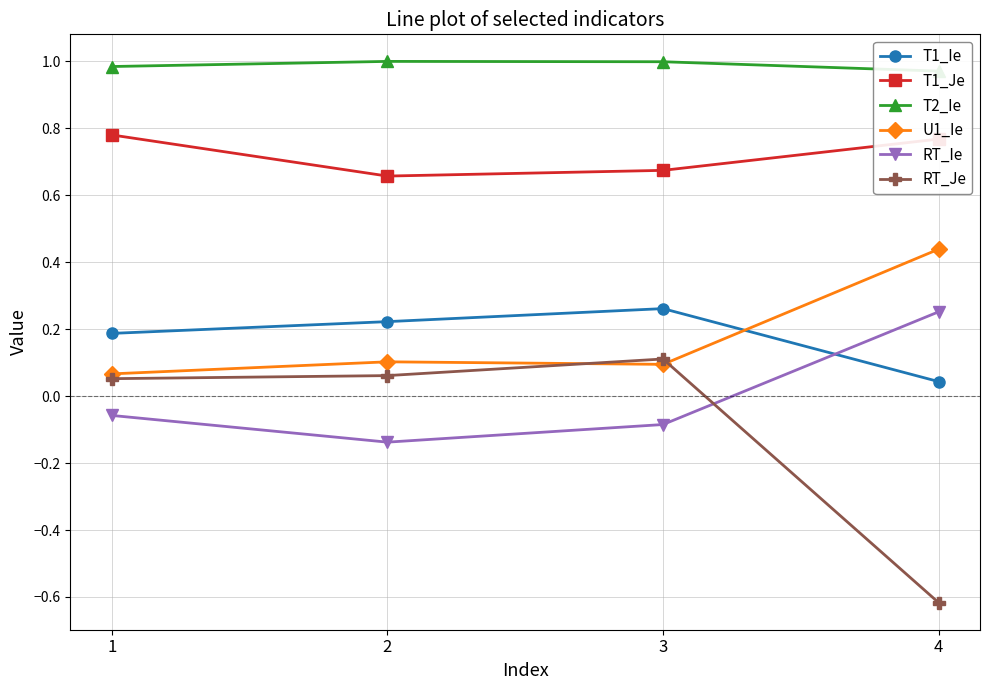

At which label does U1_Ie reach its minimum?

1